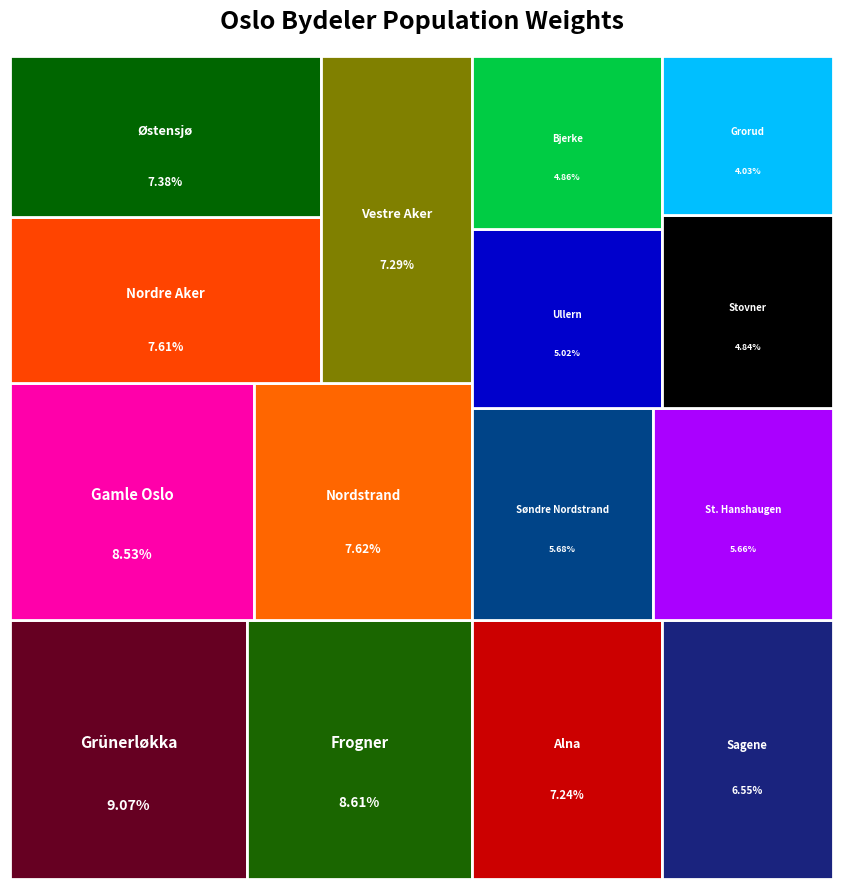

Reading right to left, what are all the values shown in this chart?

Søndre Nordstrand=39066	Nordstrand=52459	Østensjø=50806	Alna=49801	Stovner=33316	Grorud=27707	Bjerke=33422	Nordre Aker=52327	Vestre Aker=50157	Ullern=34569	Frogner=59269	St. Hanshaugen=38945	Sagene=45089	Grünerløkka=62423	Gamle Oslo=58671